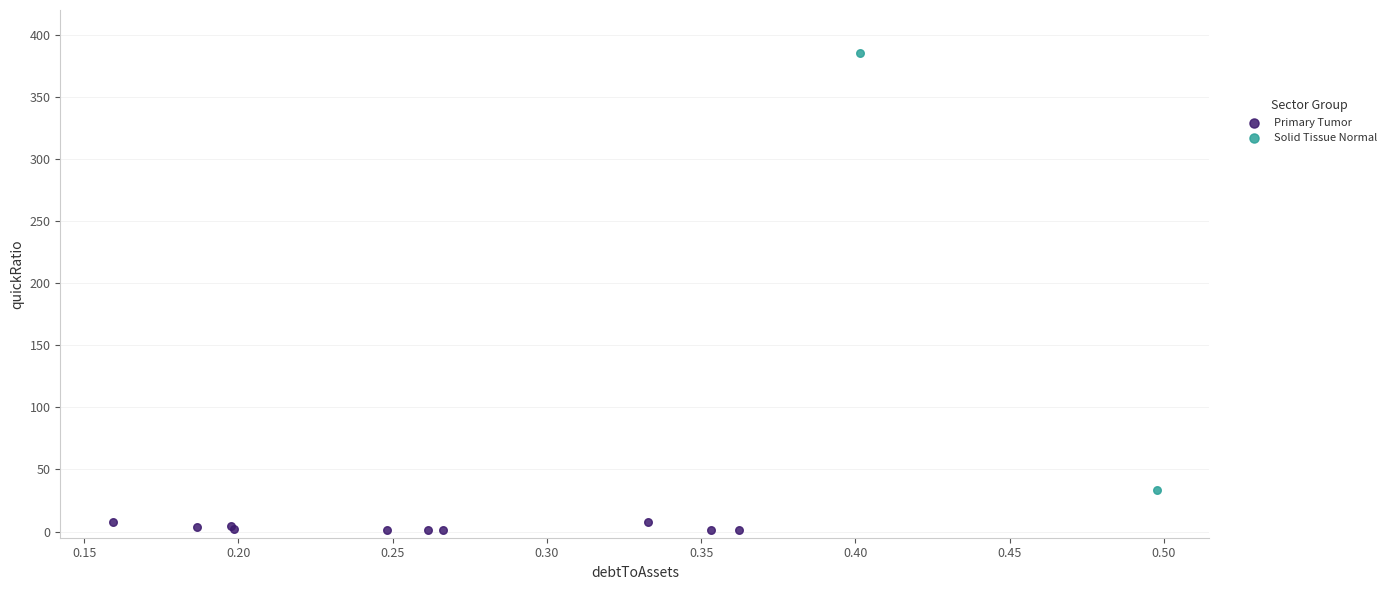

Which series contains the lowest Y value?

Primary Tumor